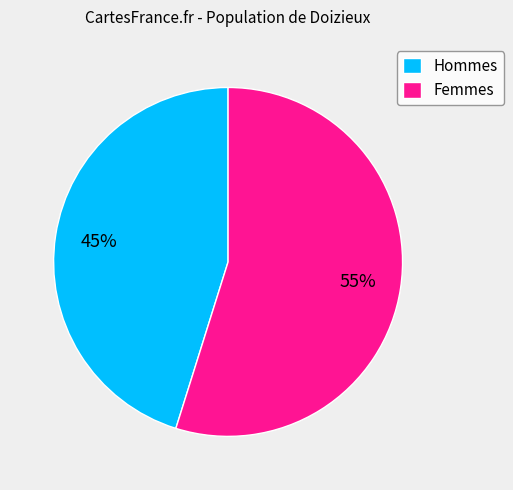

Does any single category account for the majority?

Yes